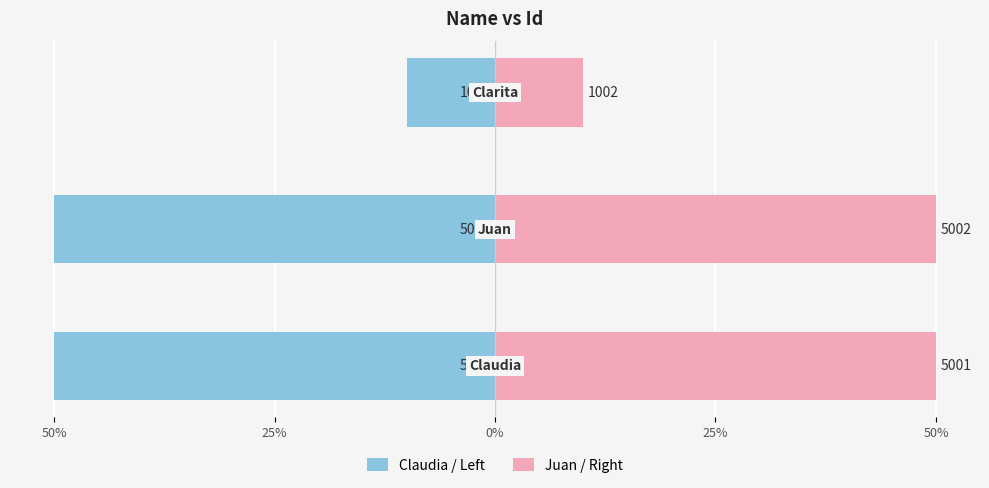

What is the smallest value displayed?

-50.0